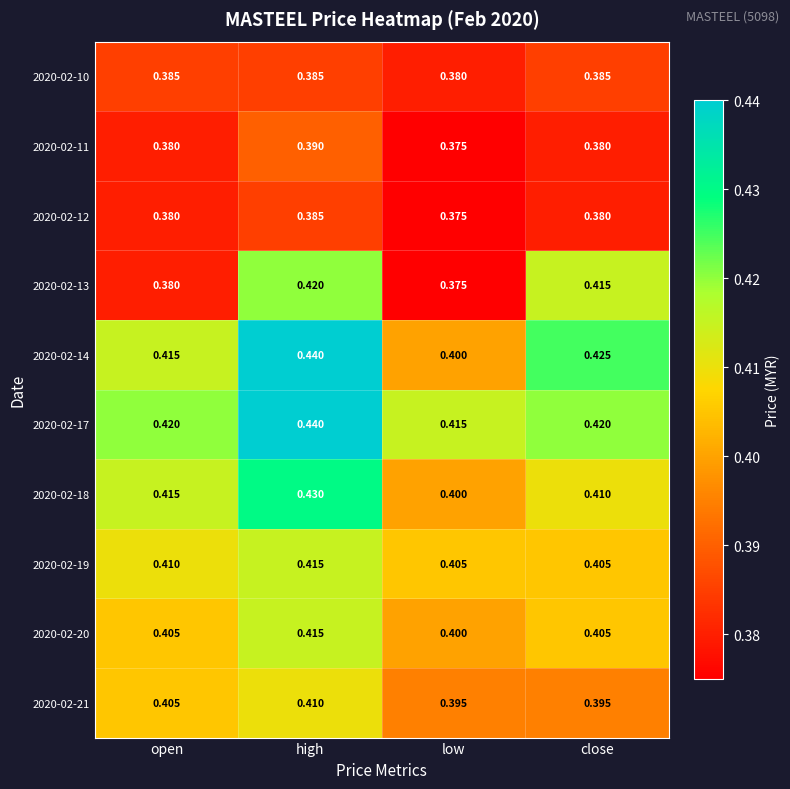

At which label is 2020-02-12 closest to 0?

low